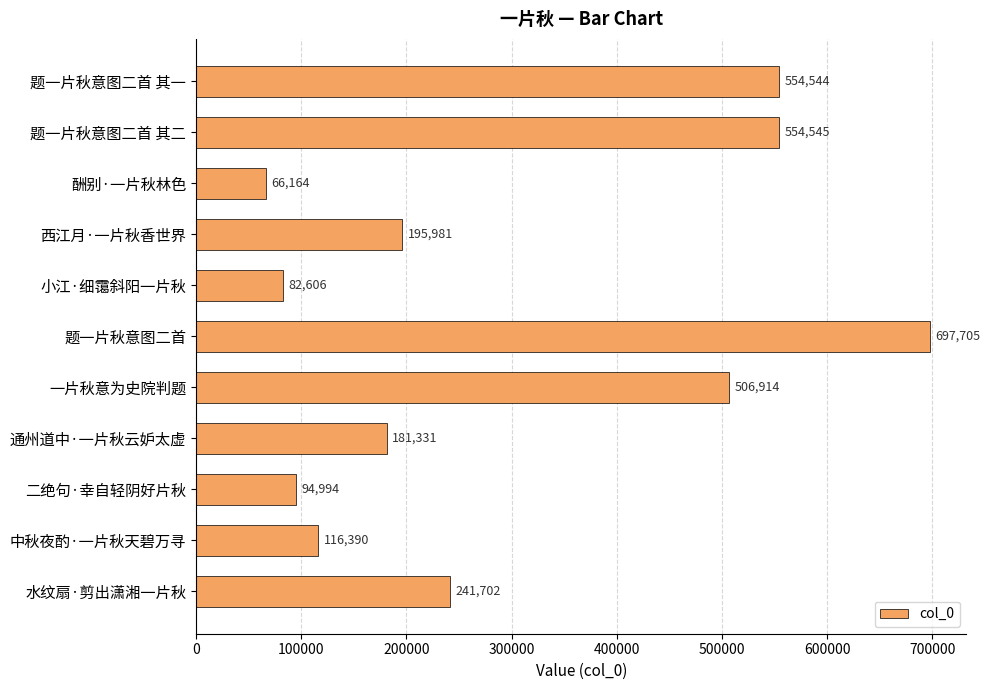

What is the change in value from 小江·细霭斜阳一片秋 to 一片秋意为史院判题?

+424308